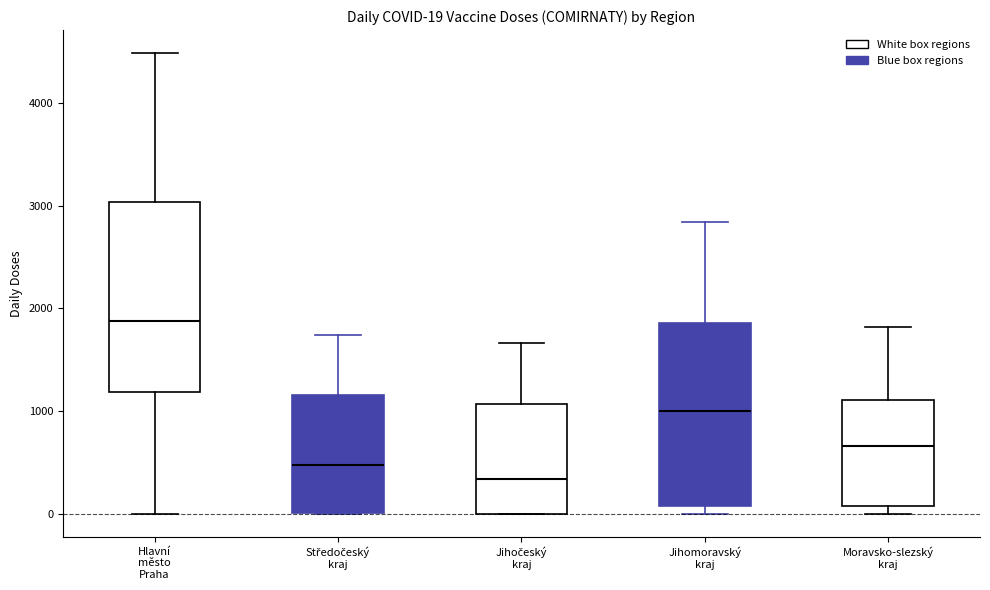

Which box has the lowest median line?

Jihočeský kraj